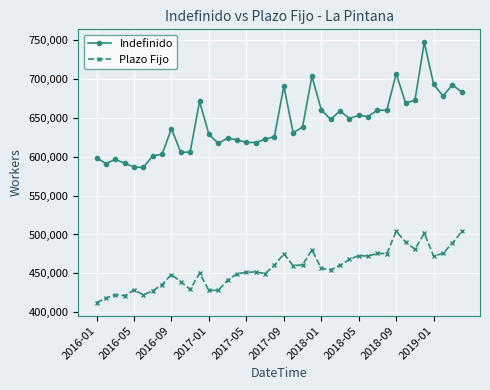

What is the difference between the maximum and minimum values in the Plazo Fijo series?

91627